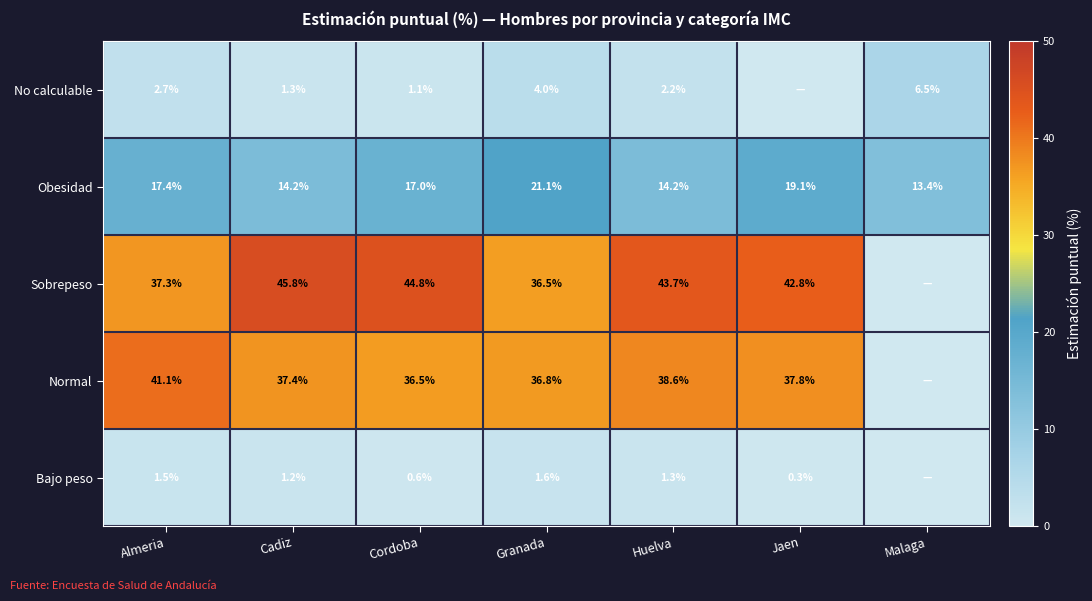

Rank the series at Almeria from highest to lowest value.

Normal, Sobrepeso, Obesidad, No calculable, Bajo peso